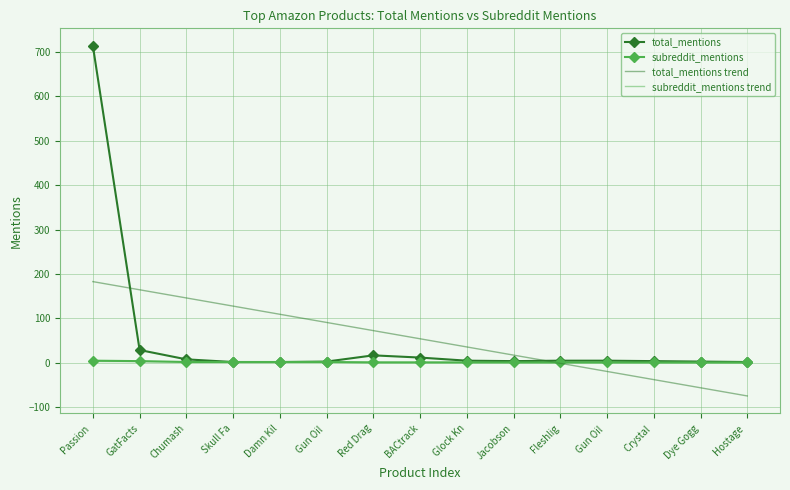

How many intersections are there between subreddit_mentions and total_mentions trend?

1